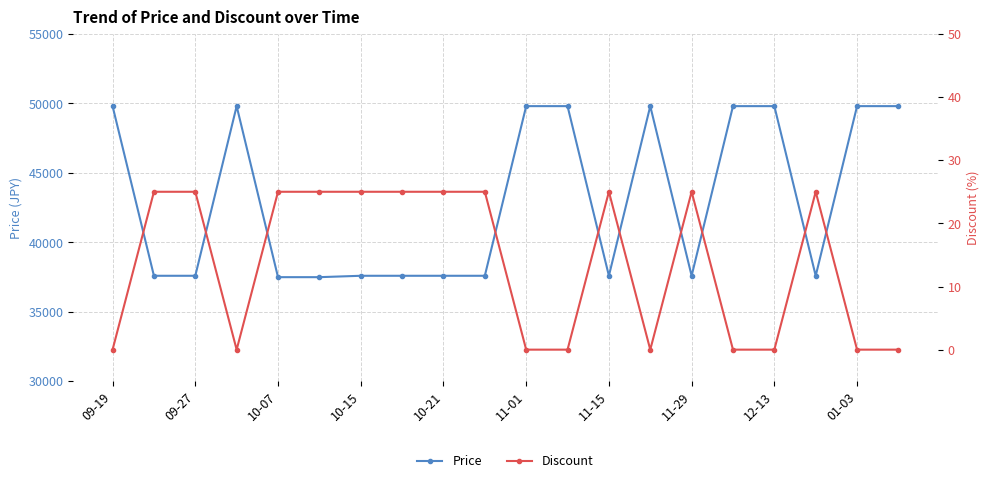

The value of Price at 11-15 is 37590. True or false?

True